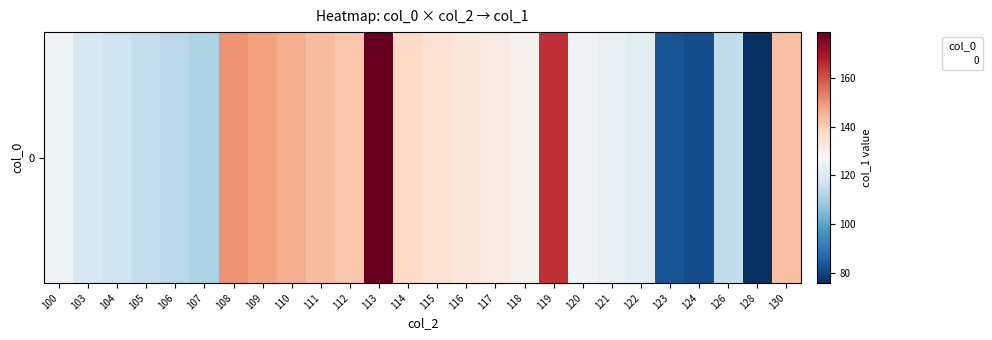

What is the ratio of the value at 124 to the value at 106?

0.7